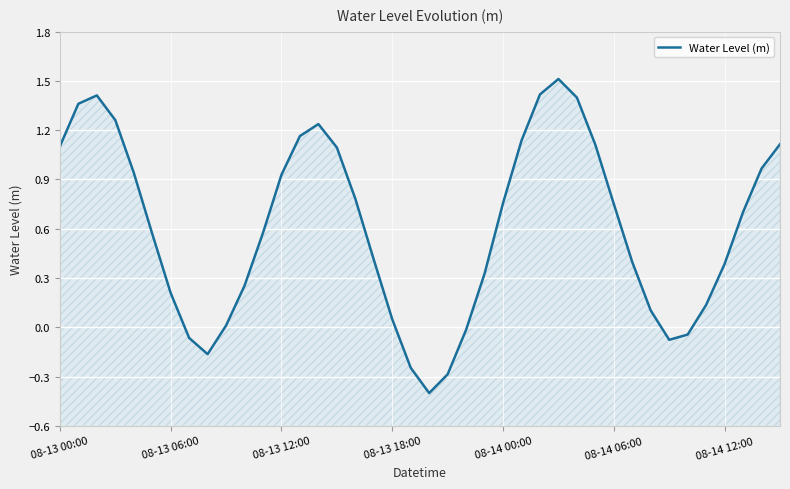

At which label is the value closest to 0?

9